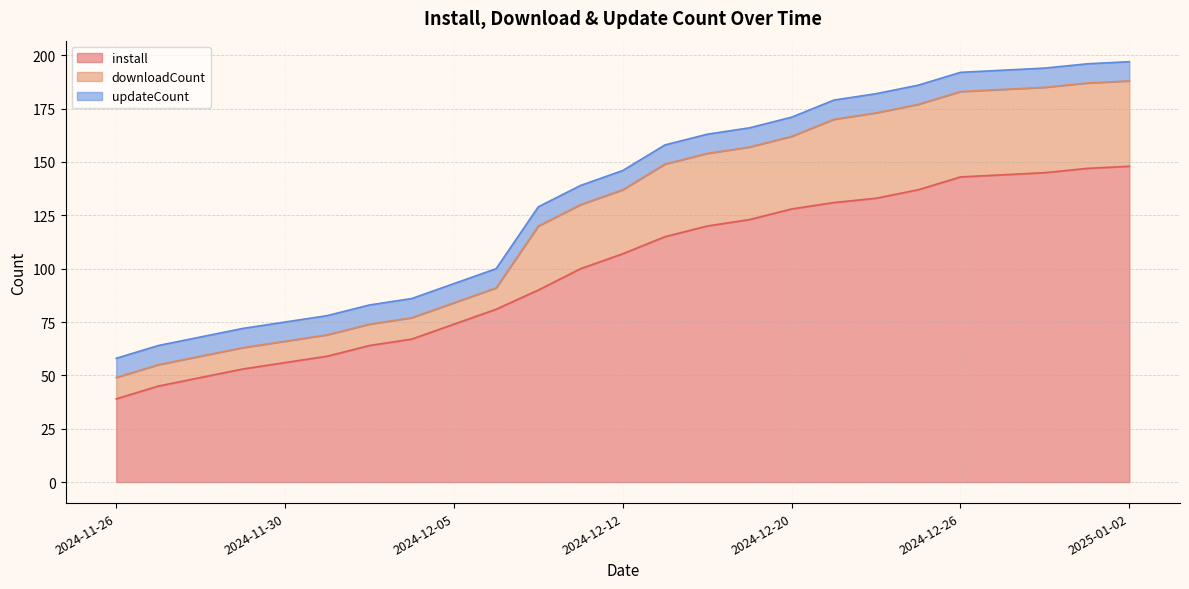

Which category has the highest value in the updateCount series?

2024-11-26